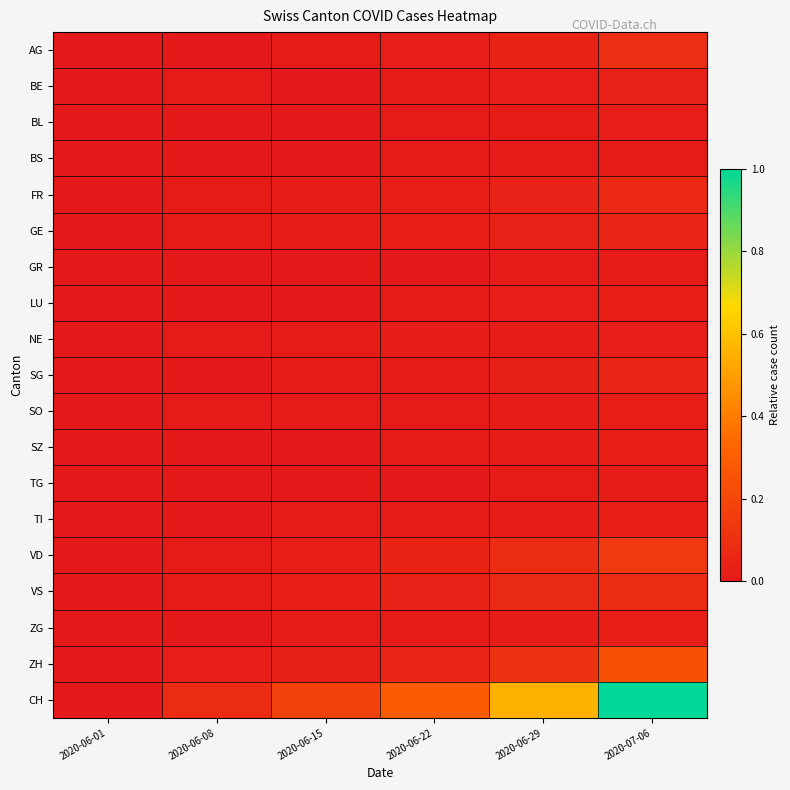

Reading left to right, list all the values displayed in this chart.

AG: 2020-06-01=0.0	2020-06-08=0.0	2020-06-15=0.0	2020-06-22=0.0	2020-06-29=0.0	2020-07-06=0.1
BE: 2020-06-01=0.0	2020-06-08=0.0	2020-06-15=0.0	2020-06-22=0.0	2020-06-29=0.0	2020-07-06=0.0
BL: 2020-06-01=0.0	2020-06-08=0.0	2020-06-15=0.0	2020-06-22=0.0	2020-06-29=0.0	2020-07-06=0.0
BS: 2020-06-01=0.0	2020-06-08=0.0	2020-06-15=0.0	2020-06-22=0.0	2020-06-29=0.0	2020-07-06=0.0
FR: 2020-06-01=0.0	2020-06-08=0.0	2020-06-15=0.0	2020-06-22=0.0	2020-06-29=0.0	2020-07-06=0.1
GE: 2020-06-01=0.0	2020-06-08=0.0	2020-06-15=0.0	2020-06-22=0.0	2020-06-29=0.0	2020-07-06=0.1
GR: 2020-06-01=0.0	2020-06-08=0.0	2020-06-15=0.0	2020-06-22=0.0	2020-06-29=0.0	2020-07-06=0.0
LU: 2020-06-01=0.0	2020-06-08=0.0	2020-06-15=0.0	2020-06-22=0.0	2020-06-29=0.0	2020-07-06=0.0
NE: 2020-06-01=0.0	2020-06-08=0.0	2020-06-15=0.0	2020-06-22=0.0	2020-06-29=0.0	2020-07-06=0.0
SG: 2020-06-01=0.0	2020-06-08=0.0	2020-06-15=0.0	2020-06-22=0.0	2020-06-29=0.0	2020-07-06=0.1
SO: 2020-06-01=0.0	2020-06-08=0.0	2020-06-15=0.0	2020-06-22=0.0	2020-06-29=0.0	2020-07-06=0.0
SZ: 2020-06-01=0.0	2020-06-08=0.0	2020-06-15=0.0	2020-06-22=0.0	2020-06-29=0.0	2020-07-06=0.0
TG: 2020-06-01=0.0	2020-06-08=0.0	2020-06-15=0.0	2020-06-22=0.0	2020-06-29=0.0	2020-07-06=0.0
TI: 2020-06-01=0.0	2020-06-08=0.0	2020-06-15=0.0	2020-06-22=0.0	2020-06-29=0.0	2020-07-06=0.0
VD: 2020-06-01=0.0	2020-06-08=0.0	2020-06-15=0.0	2020-06-22=0.0	2020-06-29=0.1	2020-07-06=0.1
VS: 2020-06-01=0.0	2020-06-08=0.0	2020-06-15=0.0	2020-06-22=0.0	2020-06-29=0.1	2020-07-06=0.1
ZG: 2020-06-01=0.0	2020-06-08=0.0	2020-06-15=0.0	2020-06-22=0.0	2020-06-29=0.0	2020-07-06=0.0
ZH: 2020-06-01=0.0	2020-06-08=0.0	2020-06-15=0.0	2020-06-22=0.1	2020-06-29=0.1	2020-07-06=0.2
CH: 2020-06-01=0.0	2020-06-08=0.1	2020-06-15=0.2	2020-06-22=0.3	2020-06-29=0.6	2020-07-06=1.0